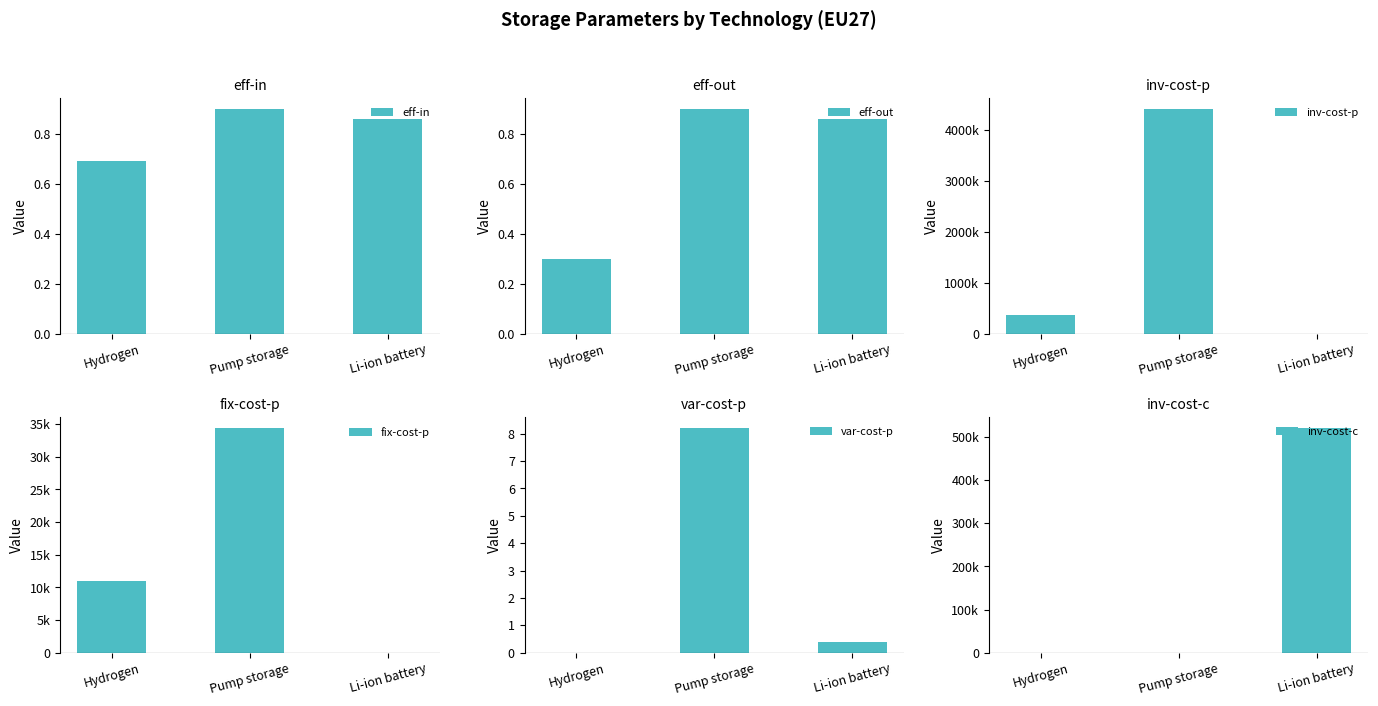

Reading left to right, transcribe all the data shown in this chart.

eff-in: 0.7	0.9	0.9
eff-out: 0.3	0.9	0.9
inv-cost-p: 366000.0	4412341.0	0.0
fix-cost-p: 11000.0	34383.0	0.0
var-cost-p: 0.0	8.2	0.4
inv-cost-c: 0.0	0.0	520000.0